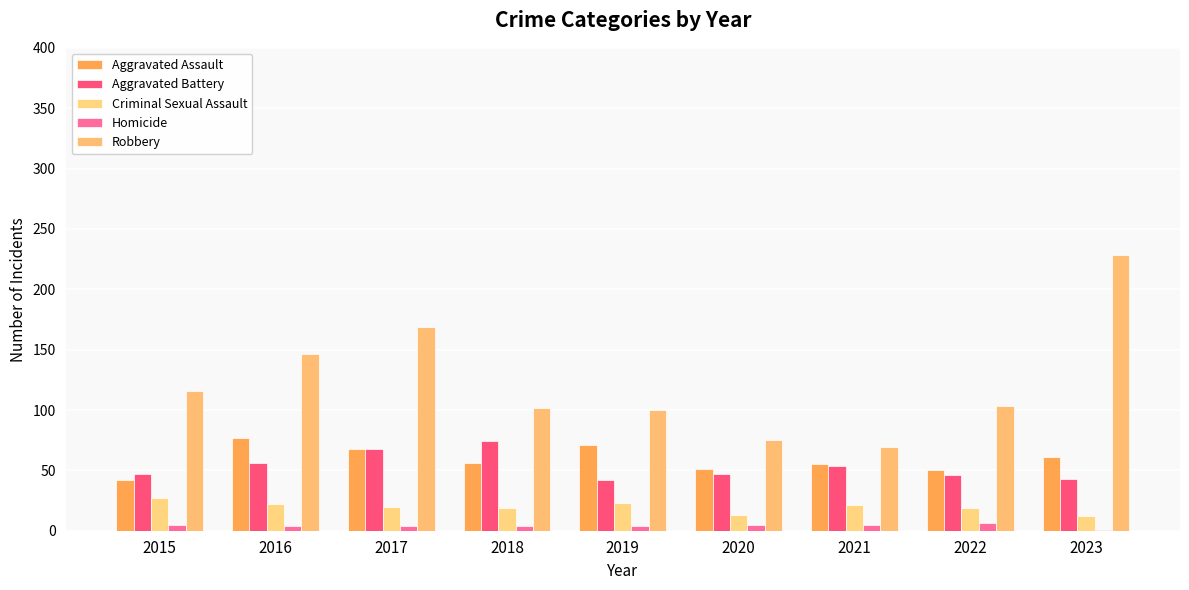

What are all the series names shown in the legend?

Aggravated Assault, Aggravated Battery, Criminal Sexual Assault, Homicide, Robbery